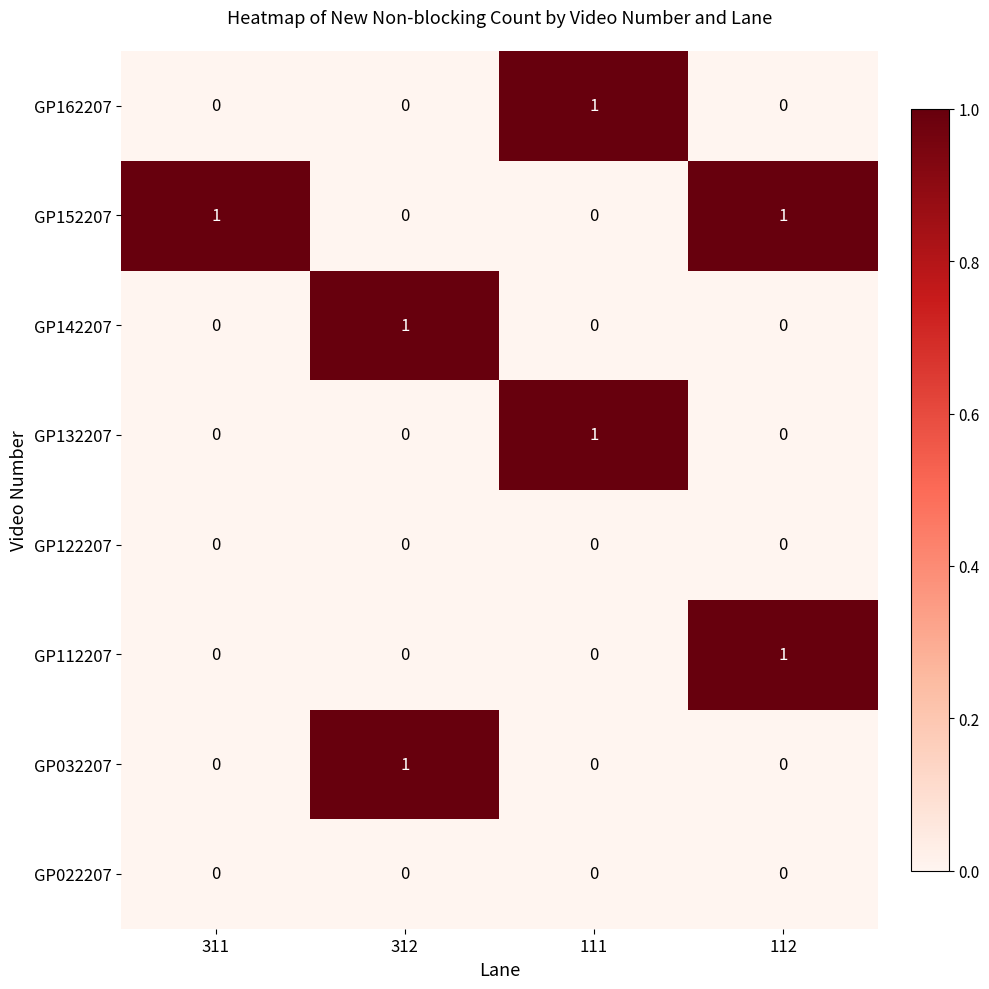

The GP142207 series shows 0 at 112. True or false?

True